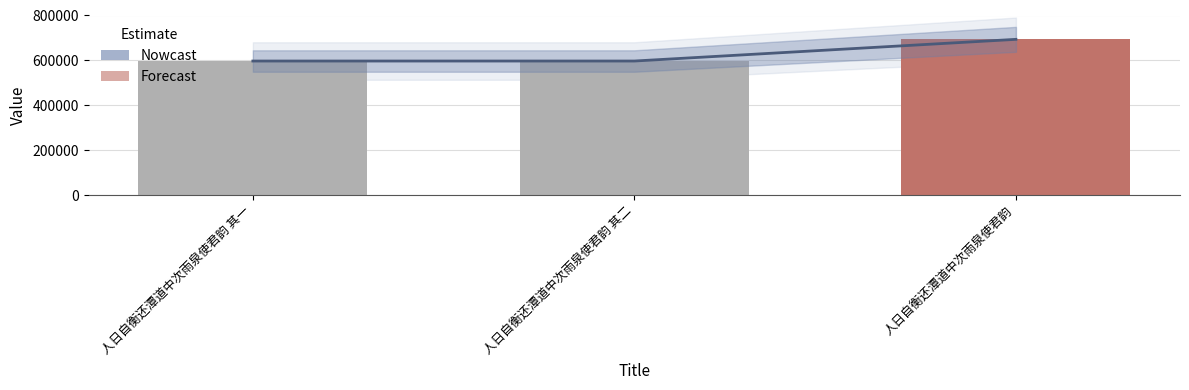

What is the change in value from 人日自衡还潭道中次雨泉使君韵 其一 to 人日自衡还潭道中次雨泉使君韵 其二?

+1